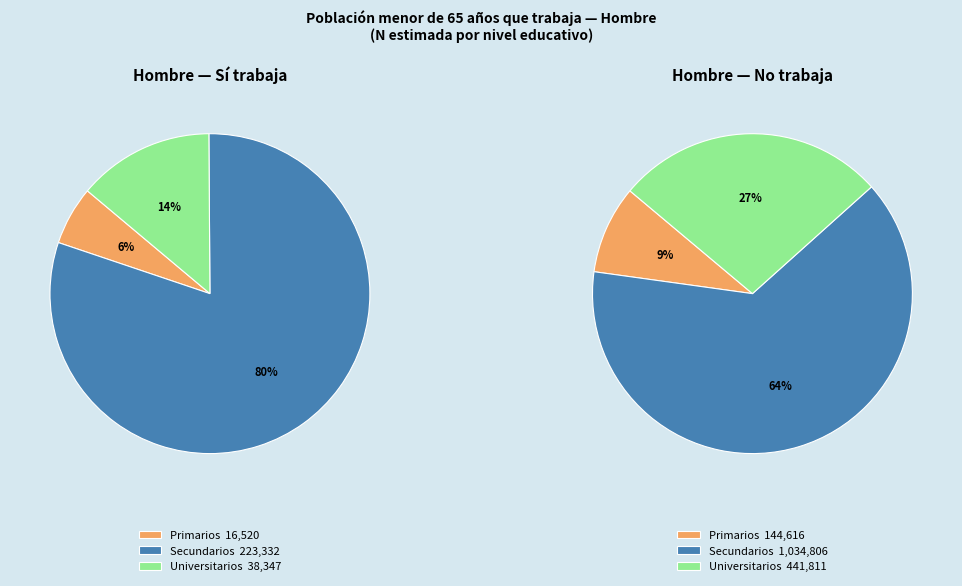

To the nearest percent, what is the combined percentage of Primarios and Secundarios?

73%